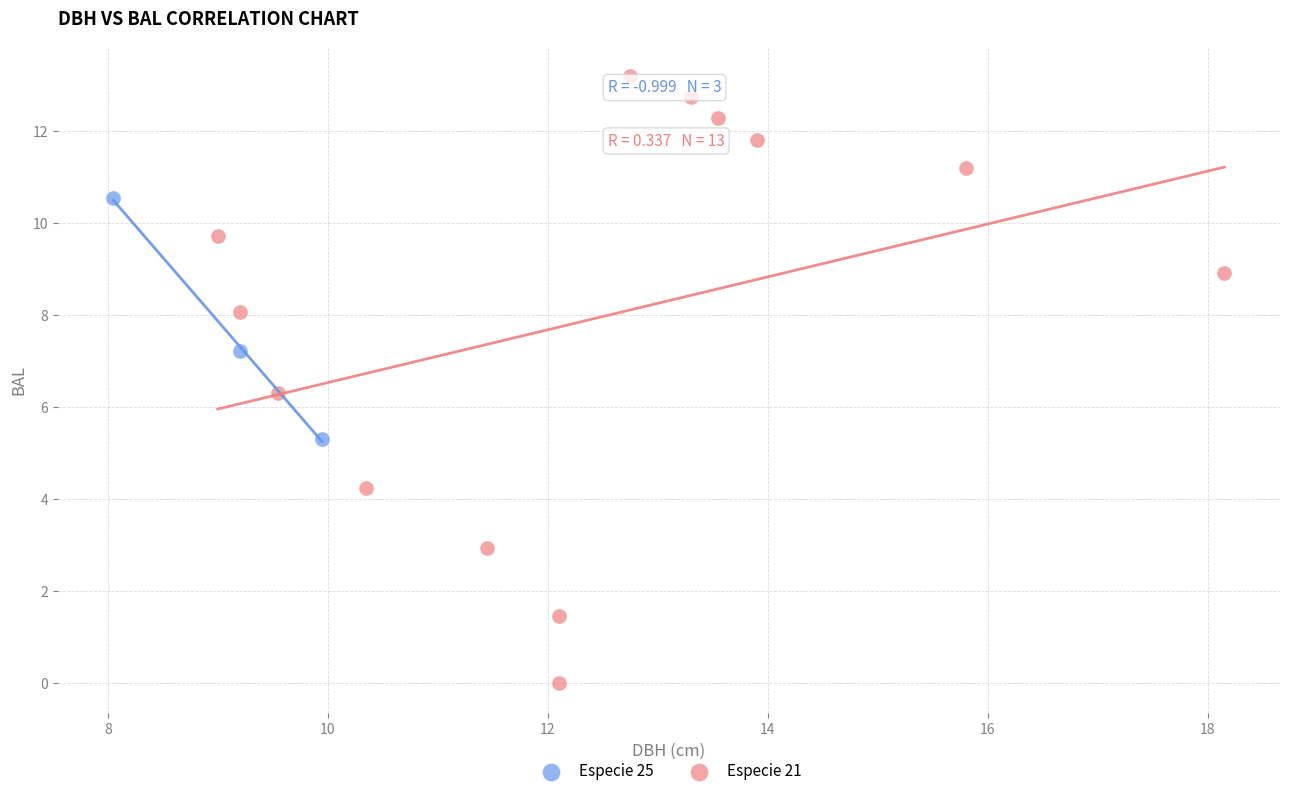

Which series has the widest spread of Y values?

Especie 21